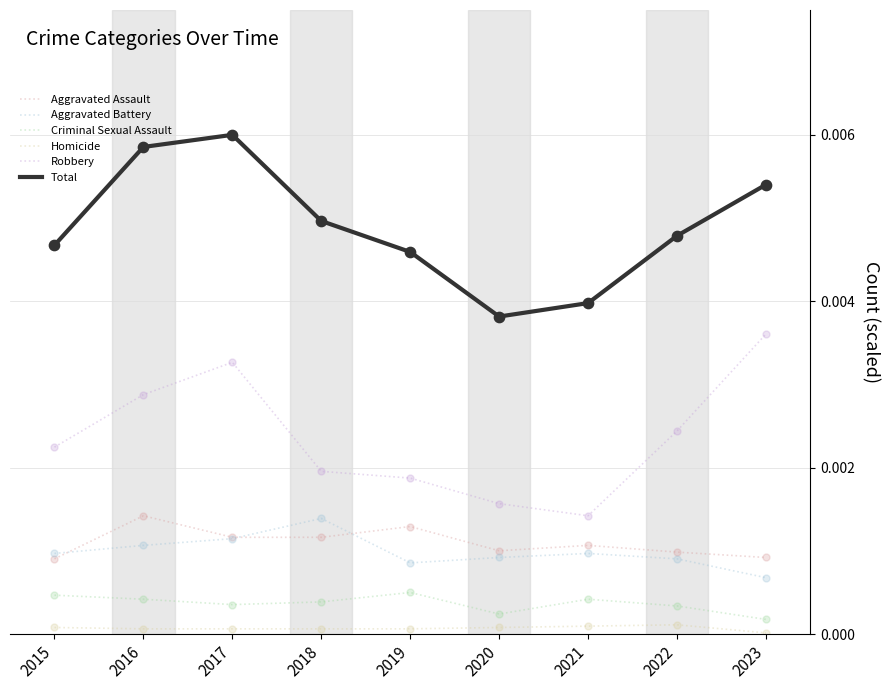

Which series changed the most between 2018 and 2023?

Robbery